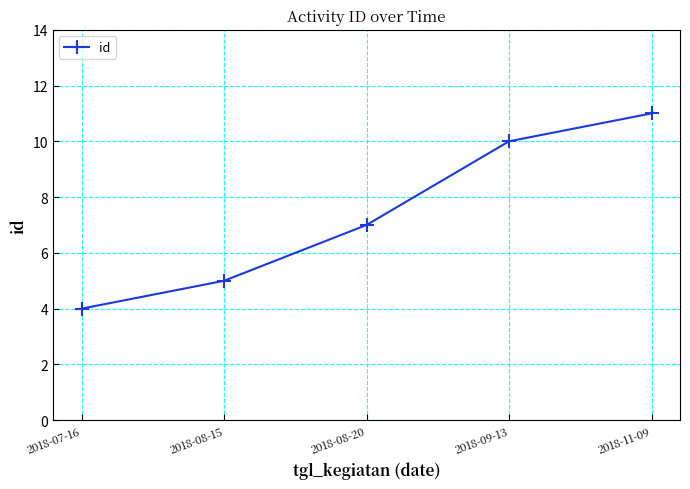

Is this an area chart (filled region under the line)?

No